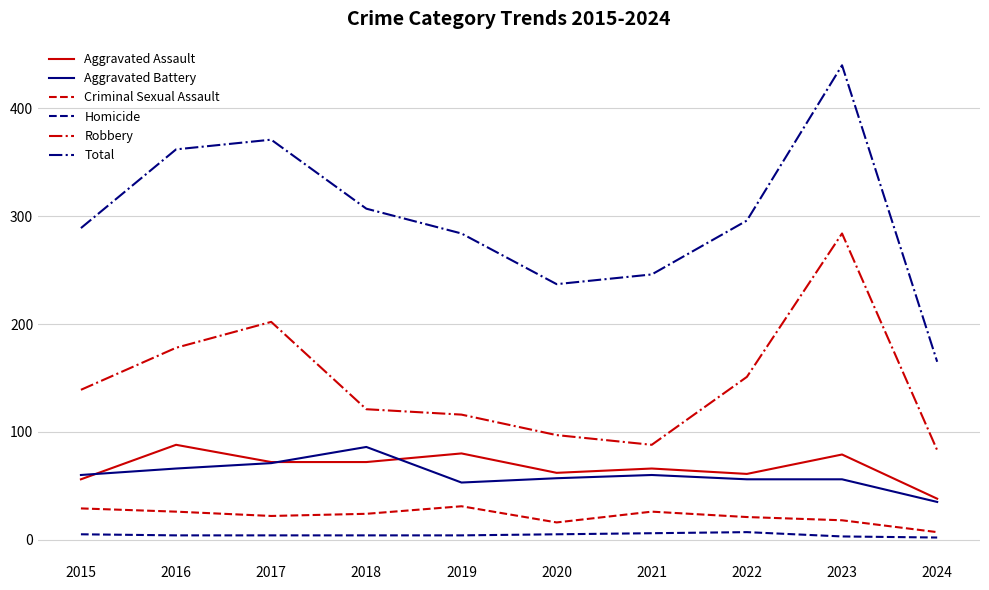

Which series has the largest range (max minus min)?

Total